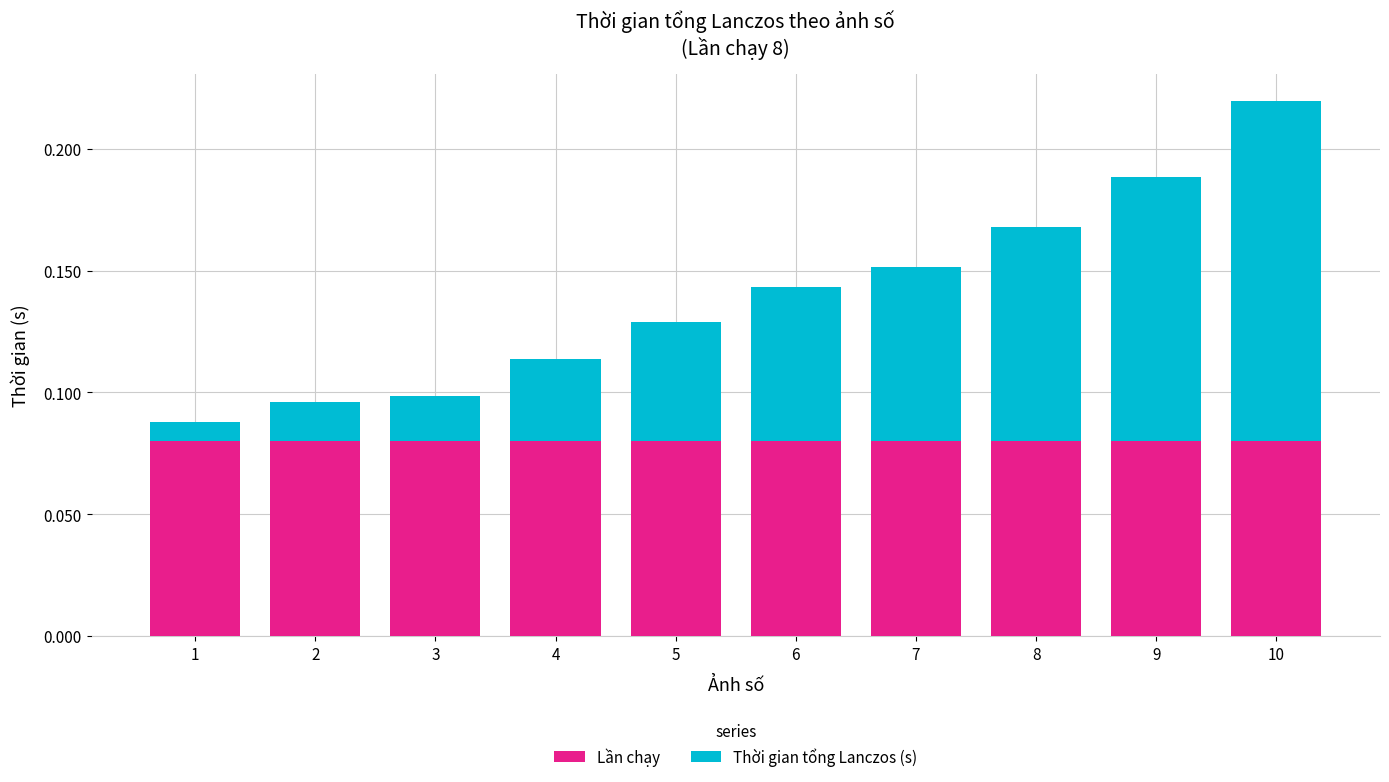

Is it true that Lần chạy equals 0.0 at 10?

False